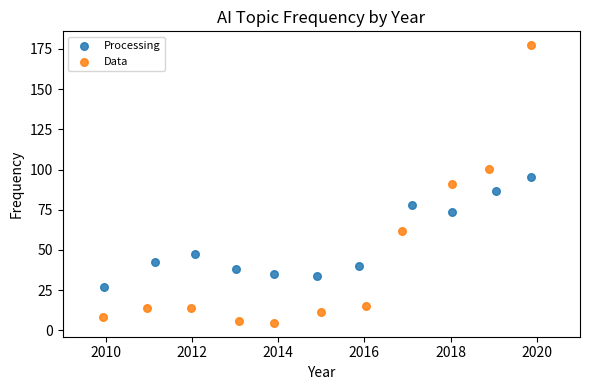

Which series reaches the minimum Y coordinate?

Data